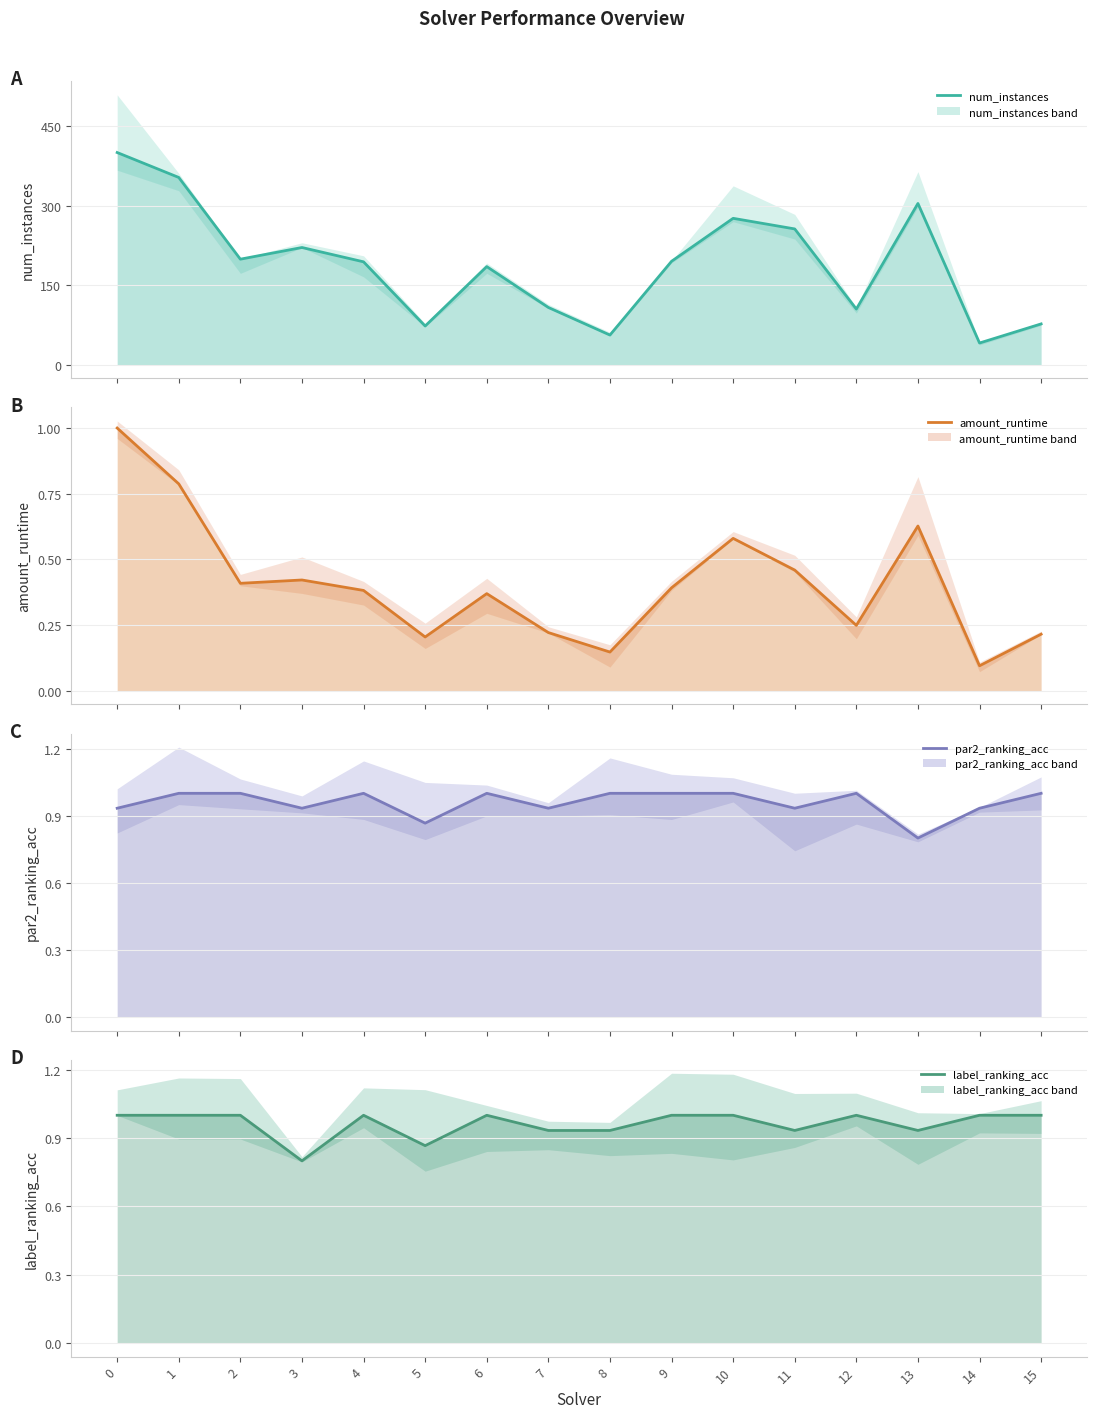

What is the approximate value of num_instances at 2?

199.0